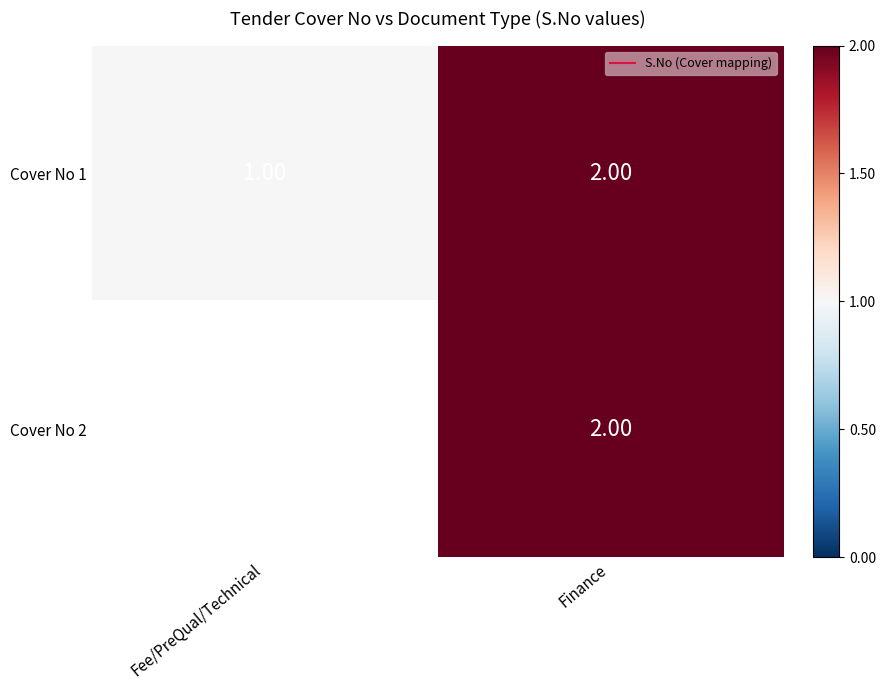

At which category is the sum across all series the highest?

Finance